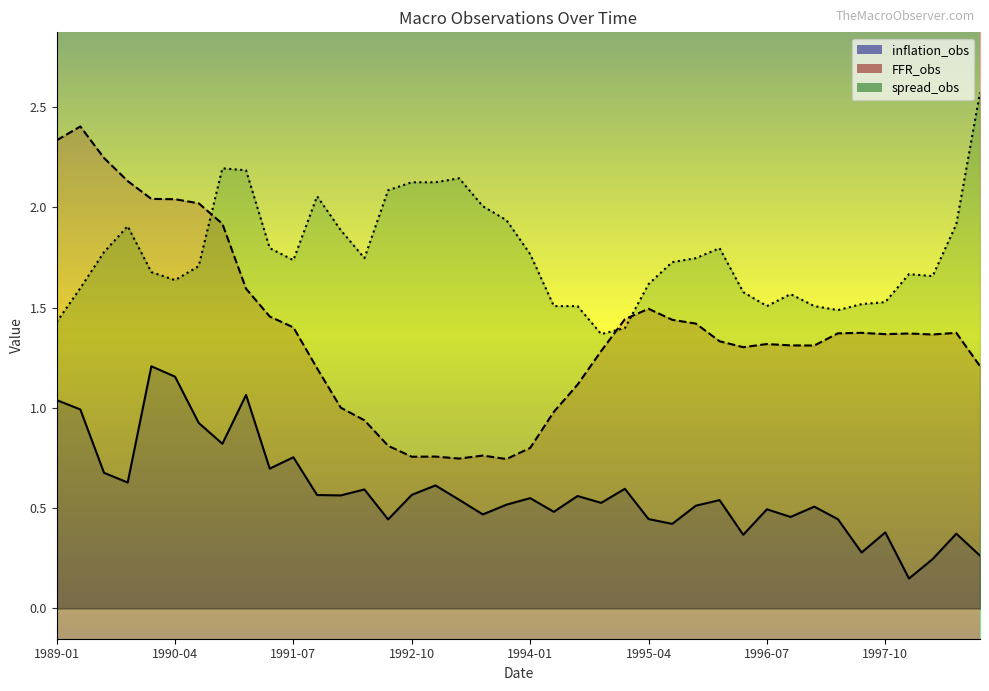

How many lines are shown in the chart?

3